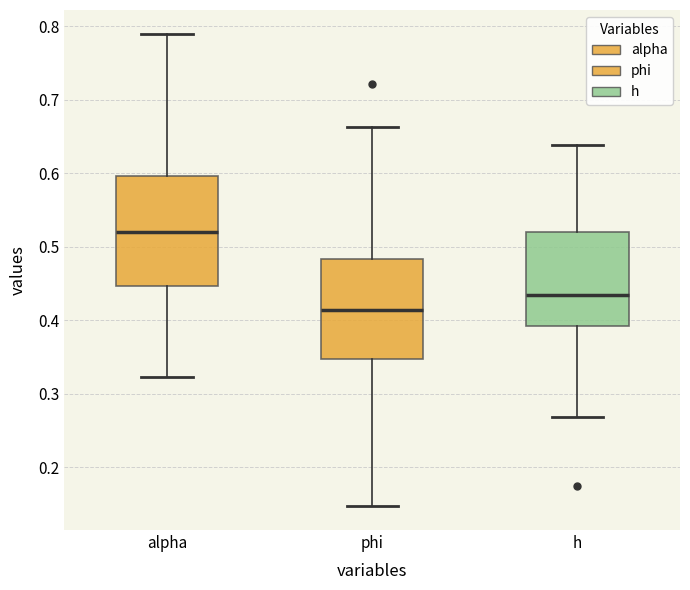

Comparing the boxes themselves (not the whiskers), which one is the tallest?

alpha